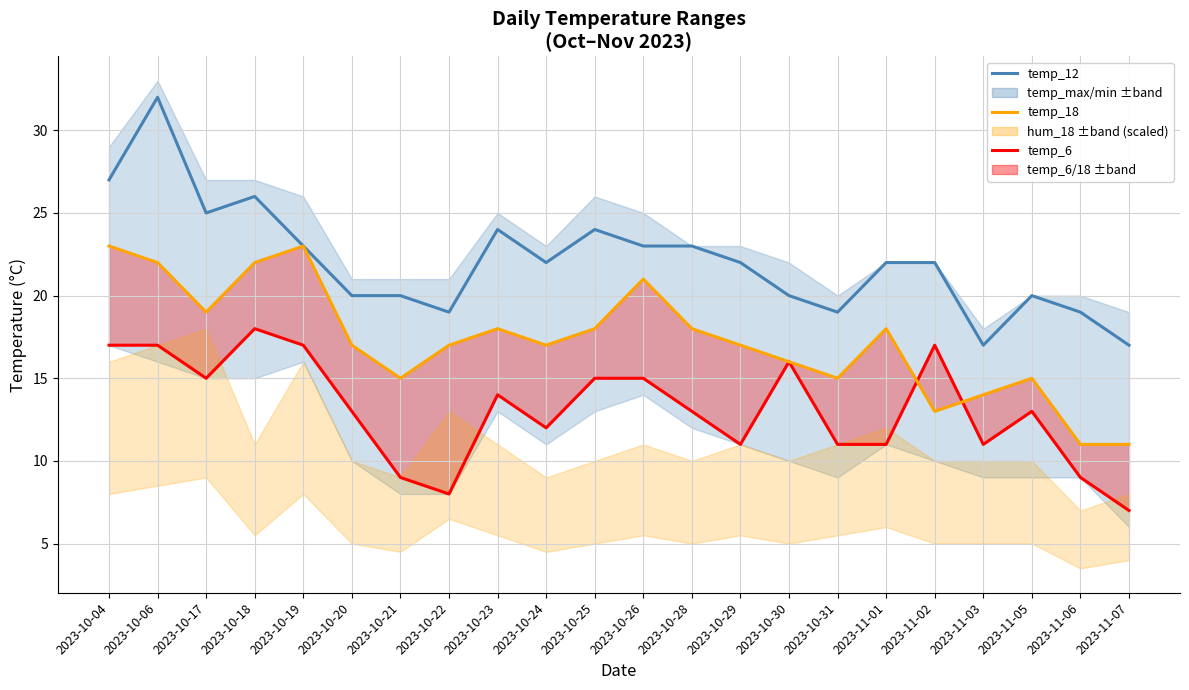

At how many categories does at least one series exceed 22?

9